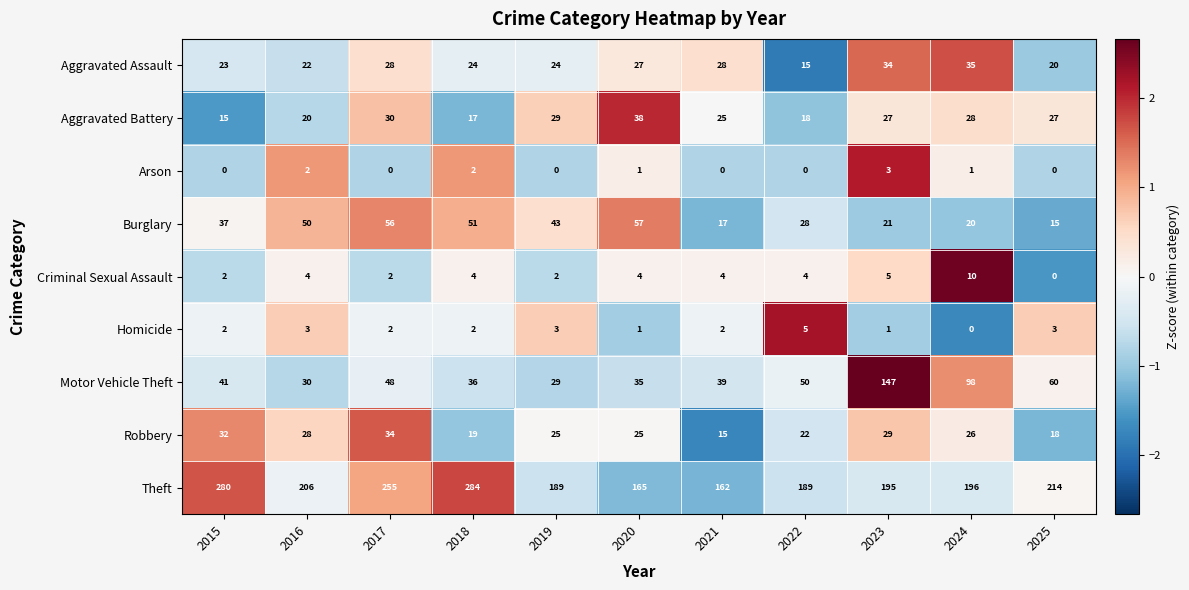

What is the sum of all Motor Vehicle Theft values?

613